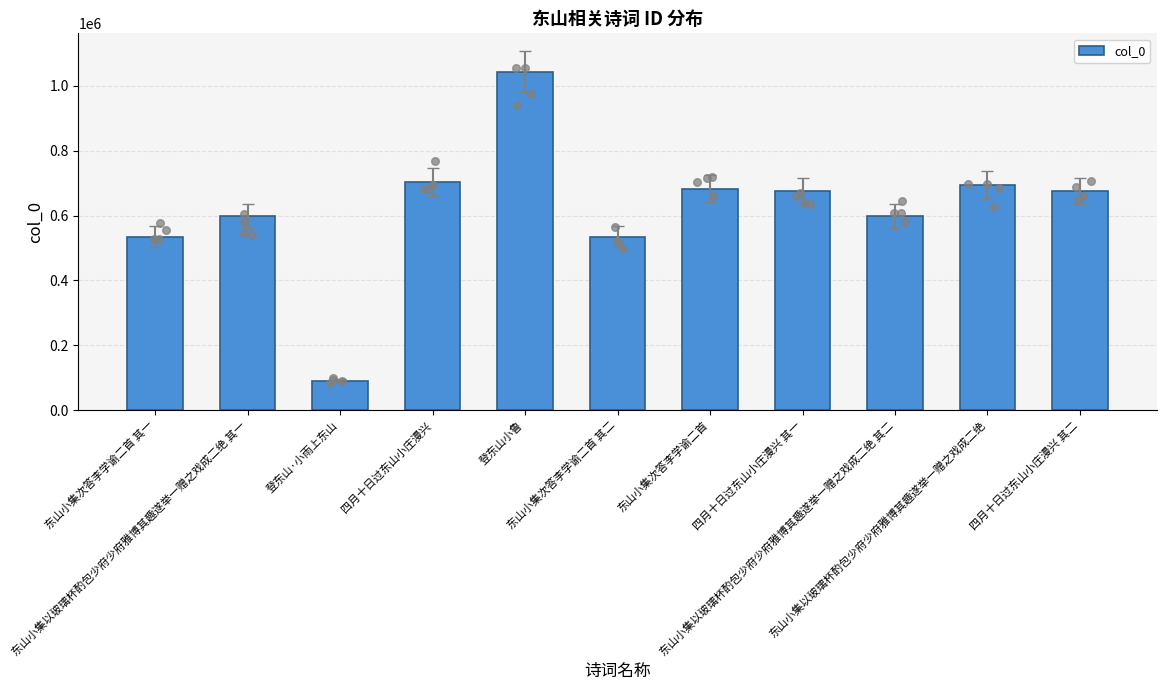

Approximately how many times larger is the value at 四月十日过东山小庄漫兴 其一 compared to 东山小集以玻璃杯酌包少府少府雅博其趣遂举一赠之戏成二绝?

1.0